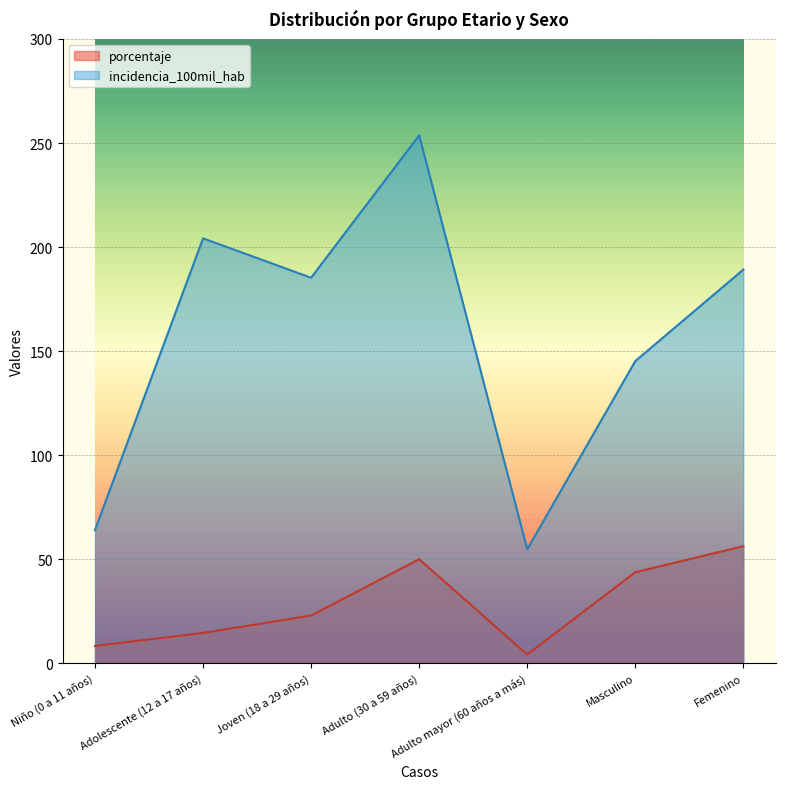

Is it true that porcentaje equals 43.8 at Masculino?

True